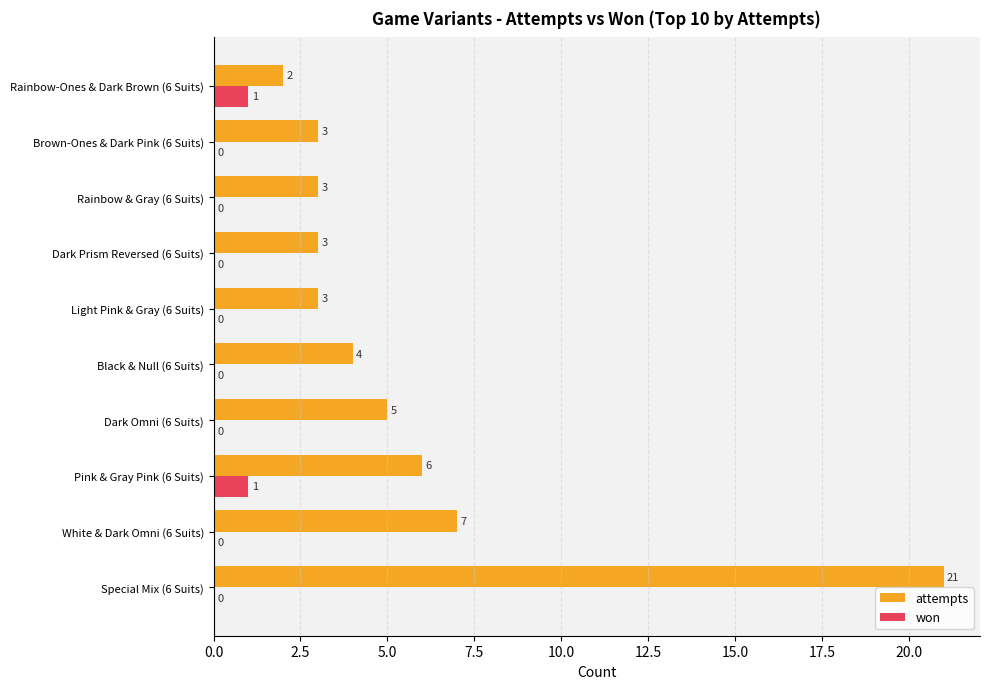

What are all the series names shown in the legend?

attempts, won